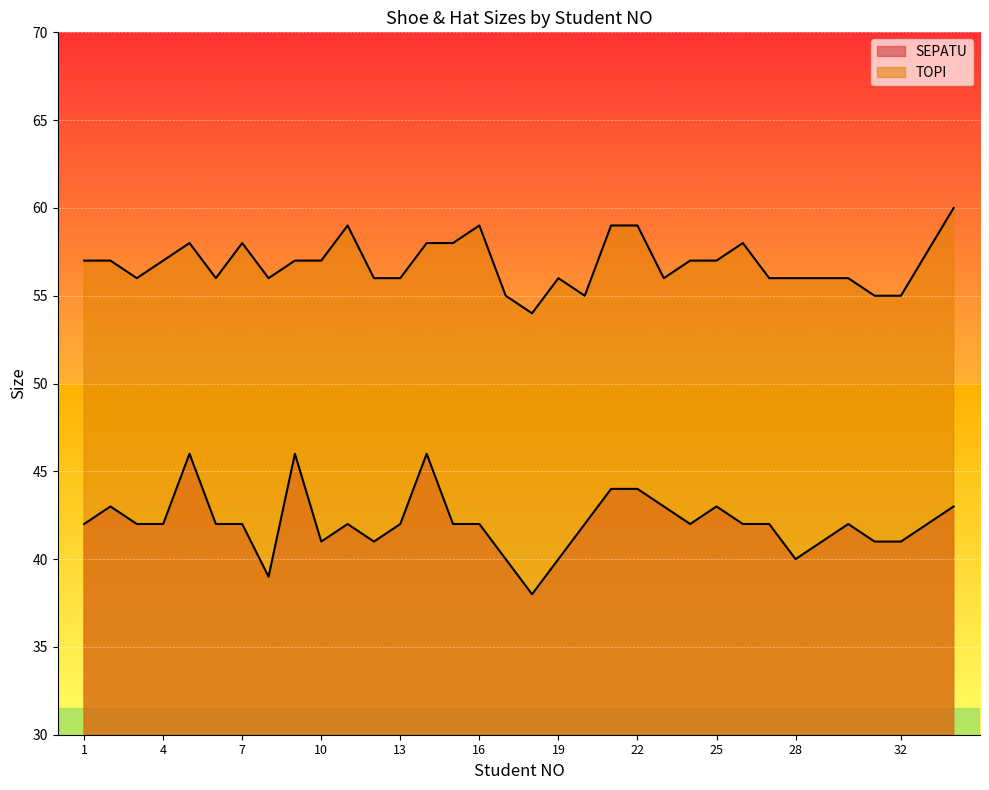

How many lines are shown in the chart?

2